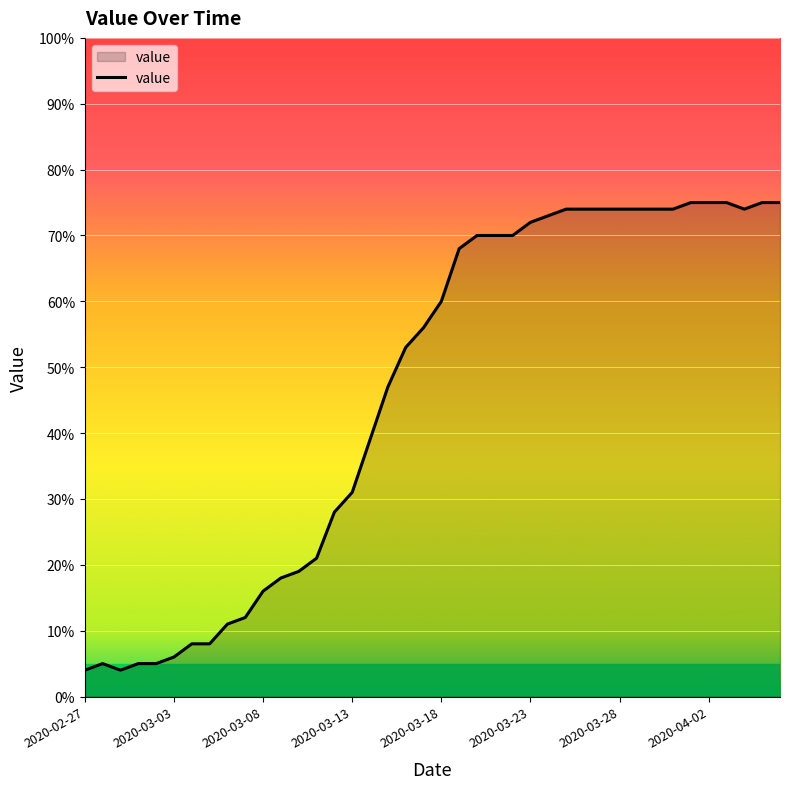

What is the minimum value shown in the chart?

4